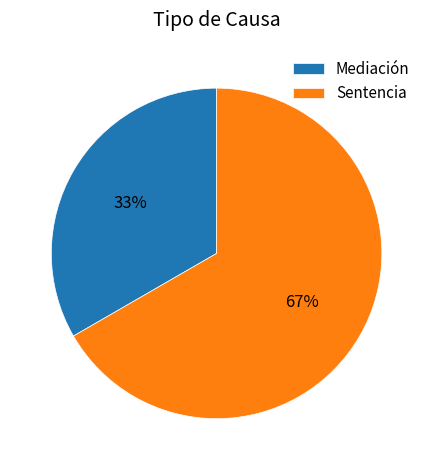

Does Mediación represent more than half of the total?

No